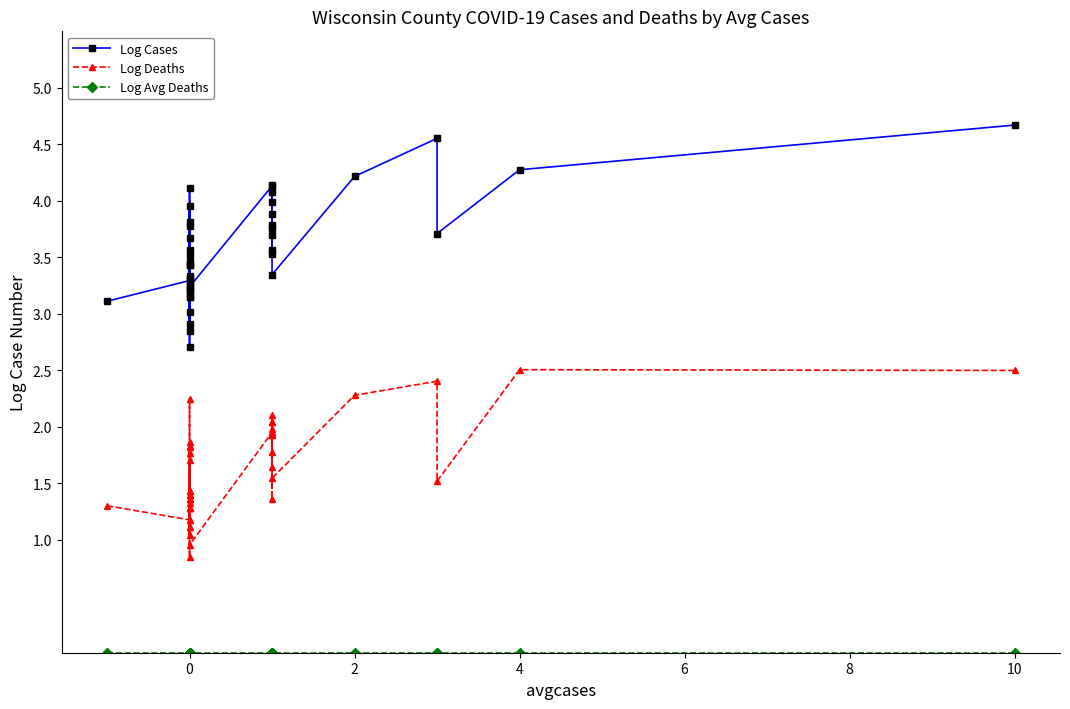

Which series has the widest spread of values?

Log Cases